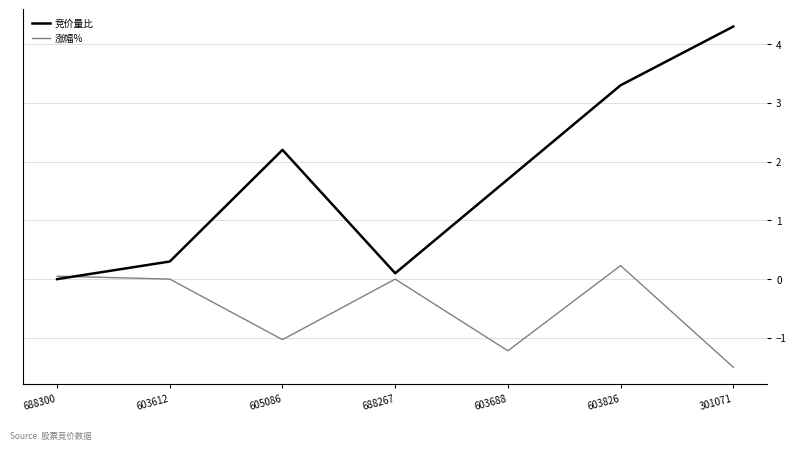

Between 603612 and 301071, which series saw the biggest shift?

竞价量比